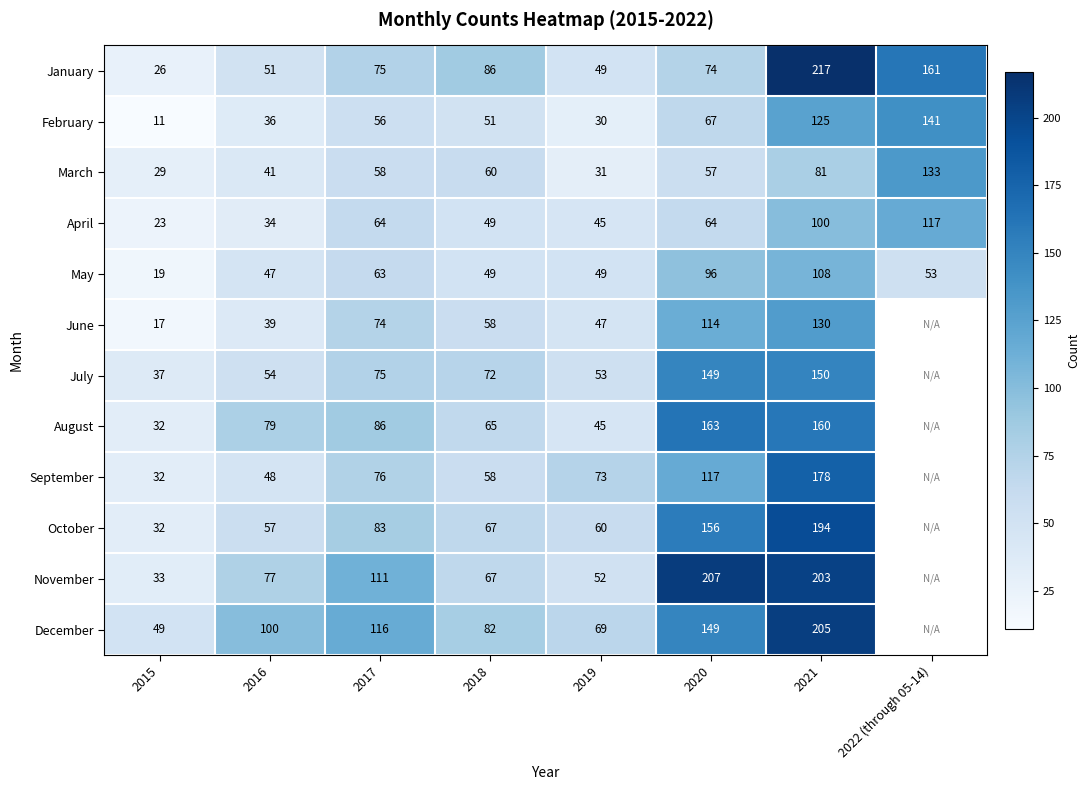

Rank the series at 2016 from lowest to highest value.

April, February, June, March, May, September, January, July, October, November, August, December